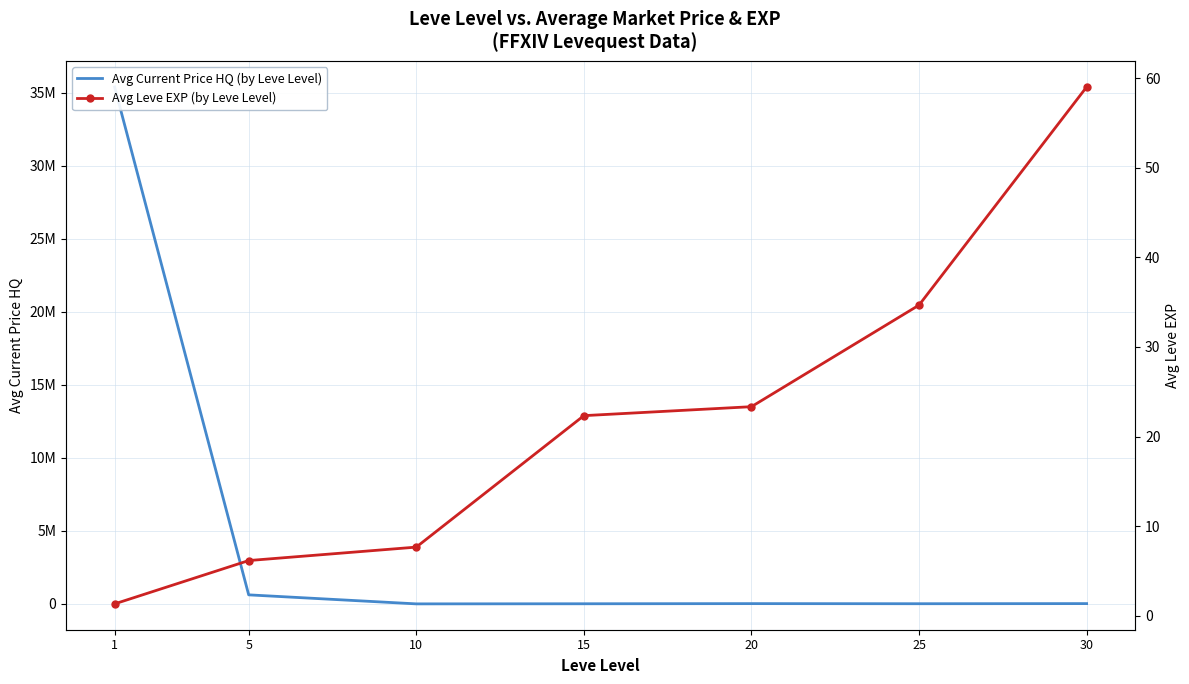

True or false: Avg Leve EXP (by Leve Level) has more than 0 points higher than both neighbors.

False